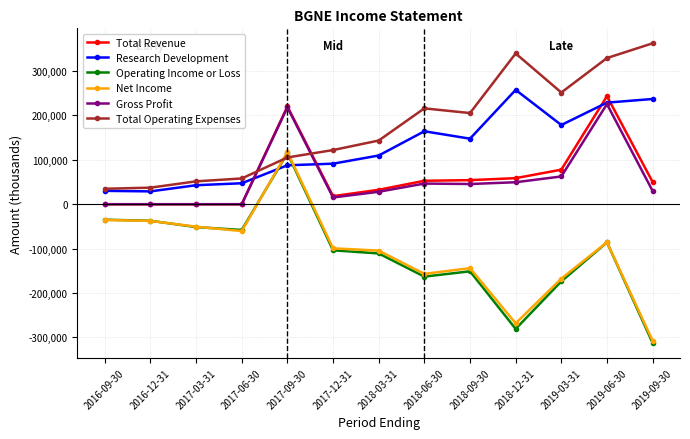

Which category has the highest value across all series?

2019-09-30